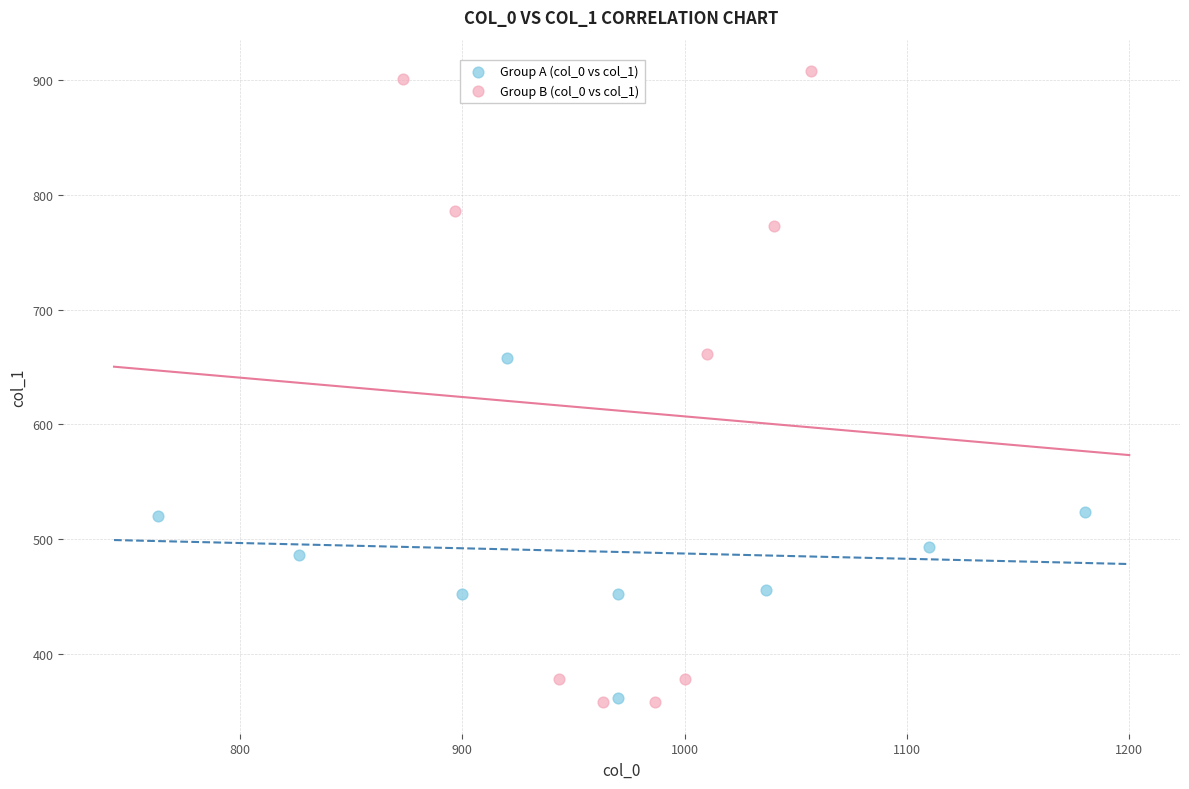

What are all the series names shown in the legend?

Group A (col_0 vs col_1), Group B (col_0 vs col_1)